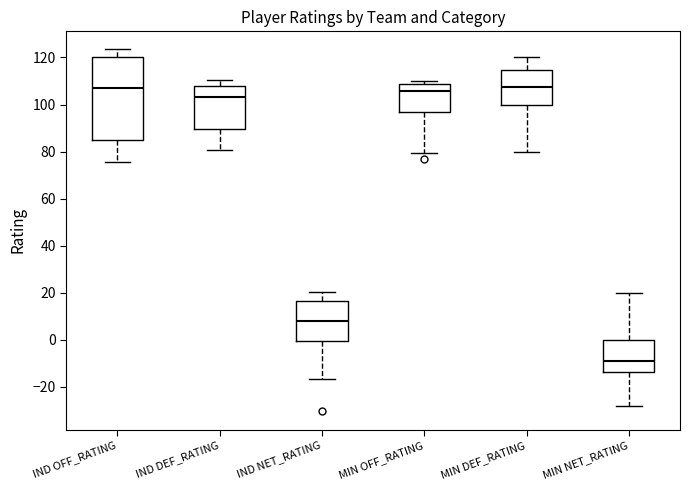

Reading left to right, transcribe this box plot: for each box, give where its median line is, the range the box spans, and where its two whiskers end, as read against the y-axis. The values are not printed on the chart, so give them approximately, as read against the axis.

IND OFF_RATING: median 106, box 86 to 120, whiskers 76 to 124
IND DEF_RATING: median 104, box 90 to 108, whiskers 80 to 110
IND NET_RATING: median 8, box 0 to 16, whiskers -16 to 20
MIN OFF_RATING: median 106, box 96 to 108, whiskers 80 to 110
MIN DEF_RATING: median 108, box 100 to 114, whiskers 80 to 120
MIN NET_RATING: median -8, box -14 to 0, whiskers -28 to 20